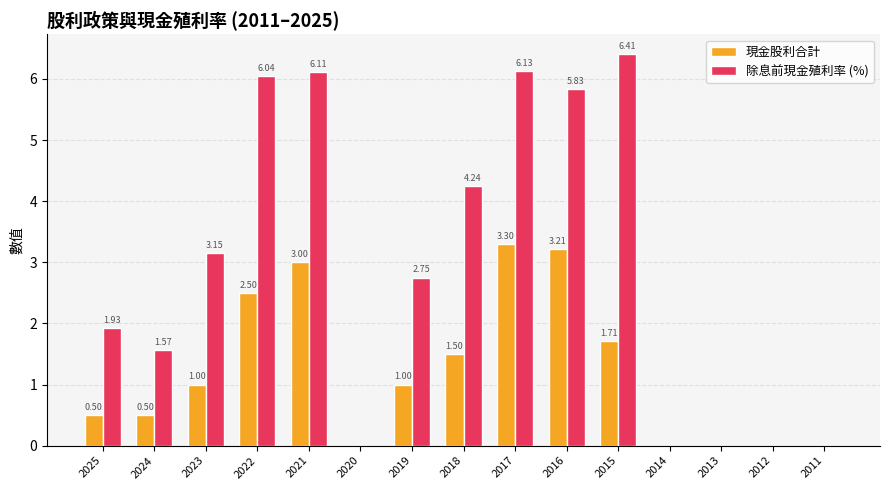

True or false: 除息前現金殖利率 (%) has a value of 0.0 at 2011.

True